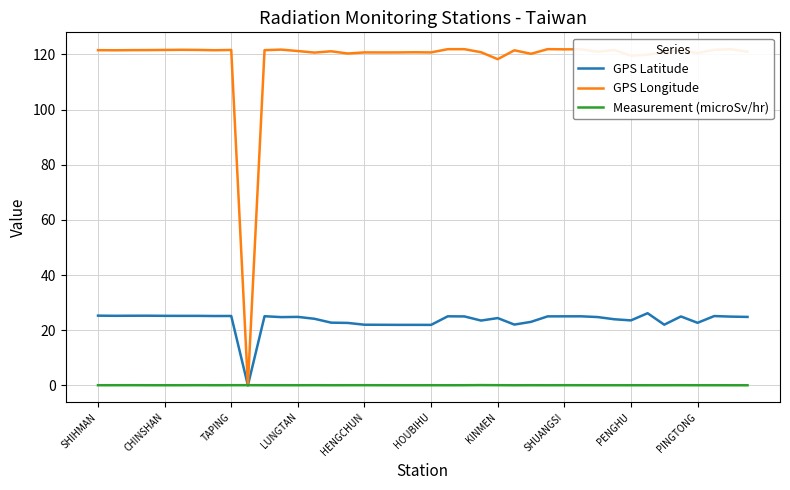

What is the sum of all Measurement (microSv/hr) values?

2.4